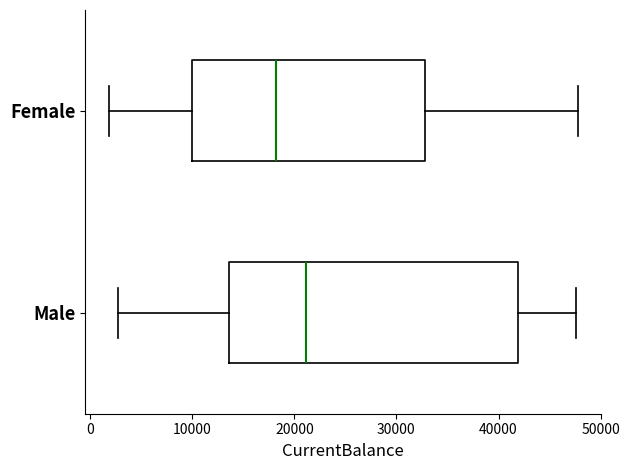

Reading bottom to top, transcribe this box plot: for each box, give where its median line is, the range the box spans, and where its two whiskers end, as read against the x-axis. The values are not printed on the chart, so give them approximately, as read against the axis.

Male: median 21000, box 14000 to 42000, whiskers 3000 to 48000
Female: median 18000, box 10000 to 33000, whiskers 2000 to 48000